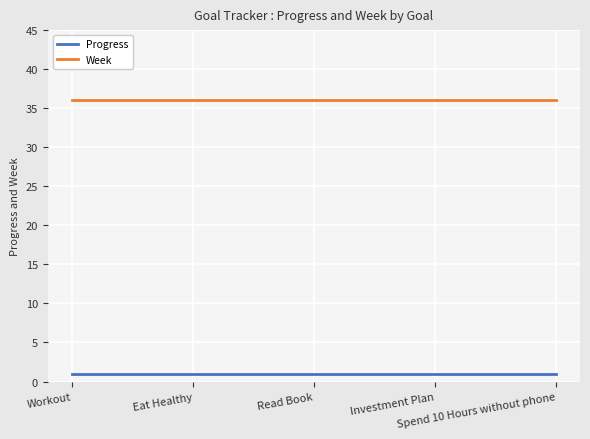

What is the sum of the Week values at Investment Plan and Workout?

72.0